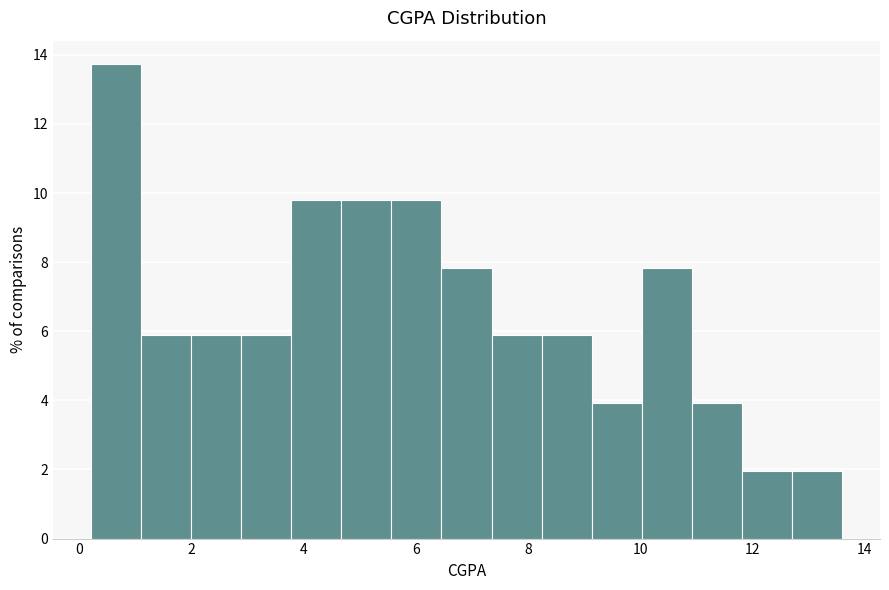

Reading left to right, list every bar in this chart as the range it spans on the x-axis followed by its height. Neither the bar edges nor the heights are printed on the chart, so give them approximately, as read against the axes.

0.2 to 1.0: 13.8
1.0 to 2.0: 5.8
2.0 to 2.8: 5.8
2.8 to 3.8: 5.8
3.8 to 4.6: 9.8
4.6 to 5.6: 9.8
5.6 to 6.4: 9.8
6.4 to 7.4: 7.8
7.4 to 8.2: 5.8
8.2 to 9.2: 5.8
9.2 to 10.0: 4.0
10.0 to 11.0: 7.8
11.0 to 11.8: 4.0
11.8 to 12.8: 2.0
12.8 to 13.6: 2.0